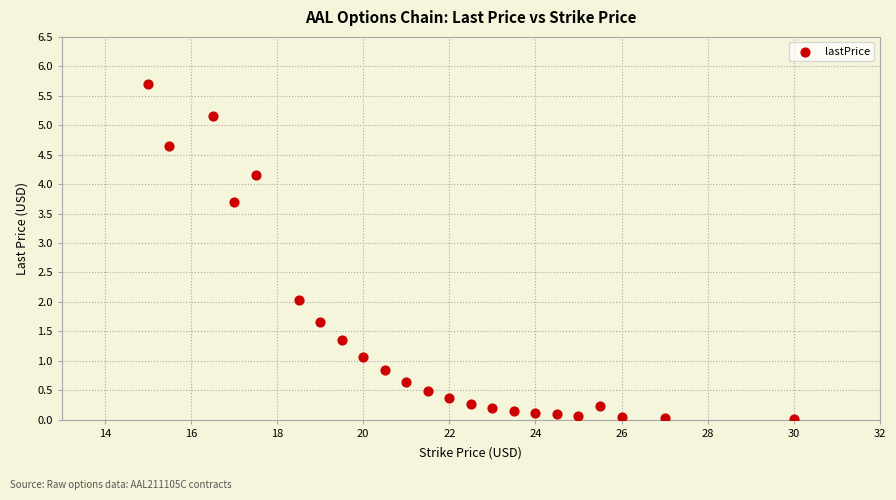

What is the range of Y values (max minus min)?

5.7